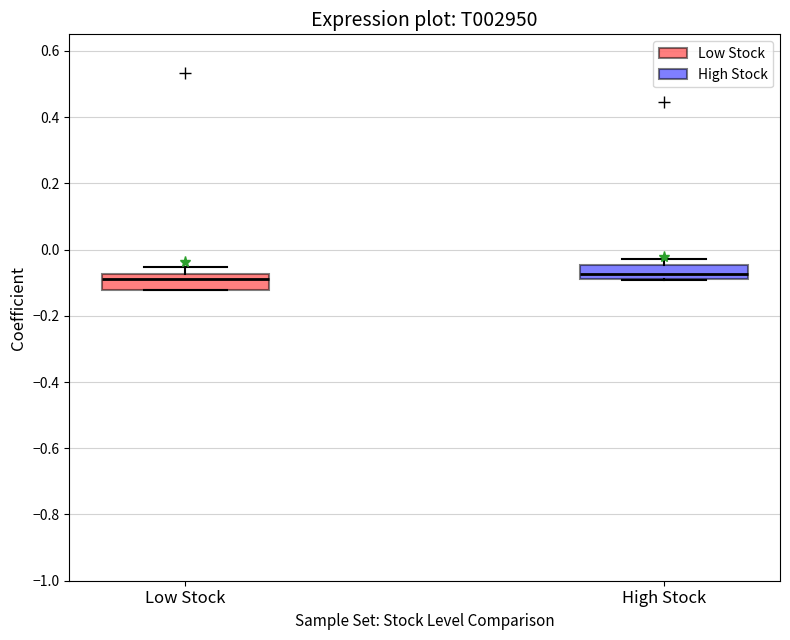

Where is the upper edge of the box for High Stock on the y-axis? The values are not printed on the chart, so give them approximately, as read against the axis.

-0.04